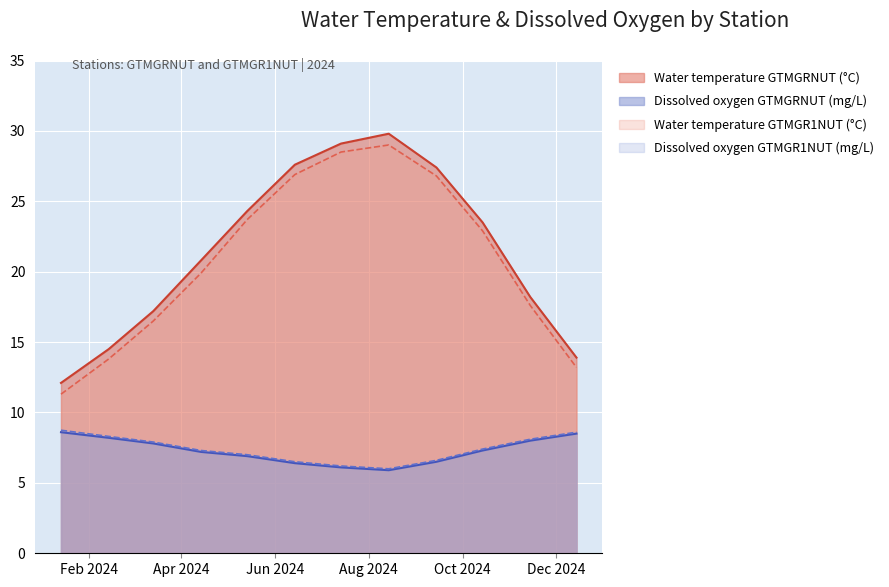

What is the lowest value of the Water temperature GTMGRNUT (°C) series?

12.1